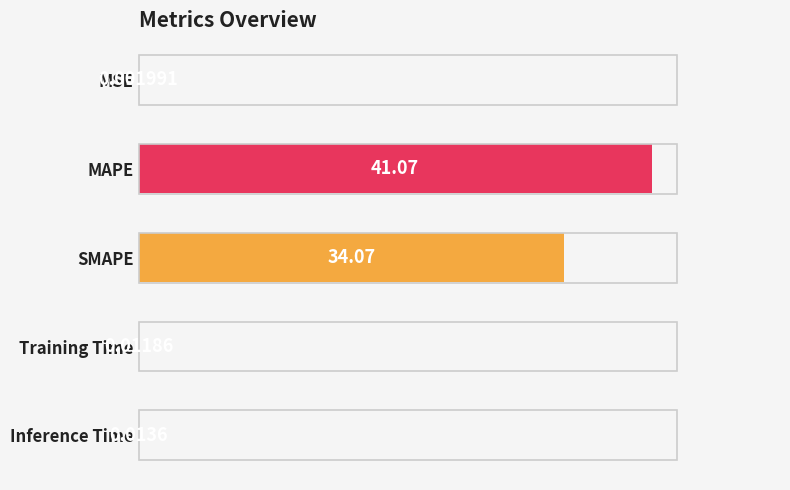

What is the average value?

15.0